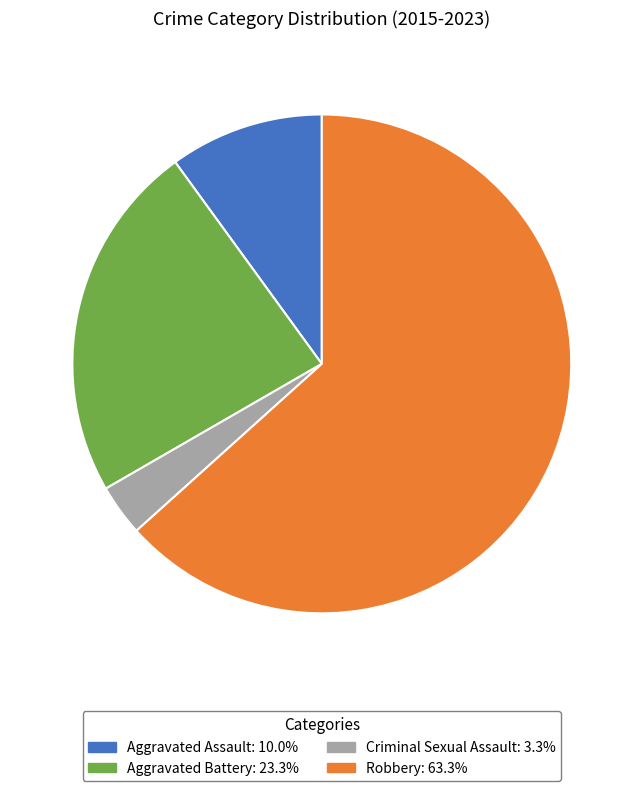

How many segments does this pie chart have?

4